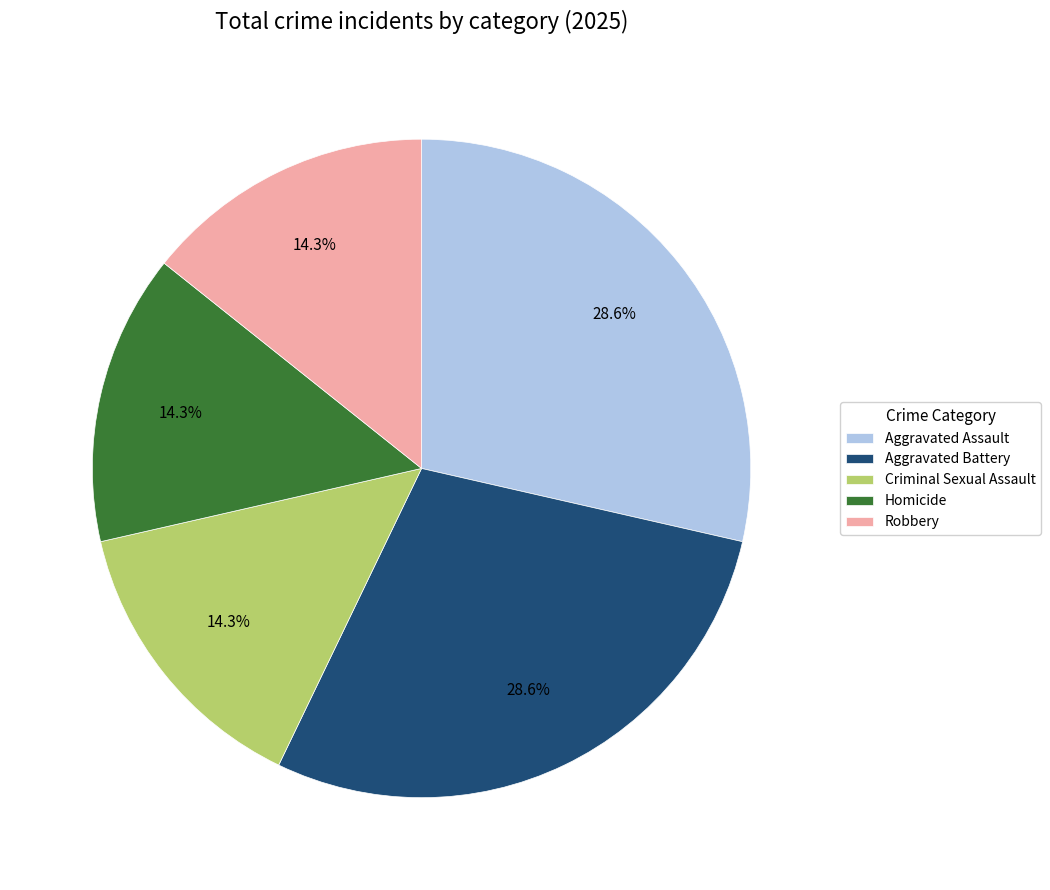

To the nearest percent, what is the average slice percentage?

20%